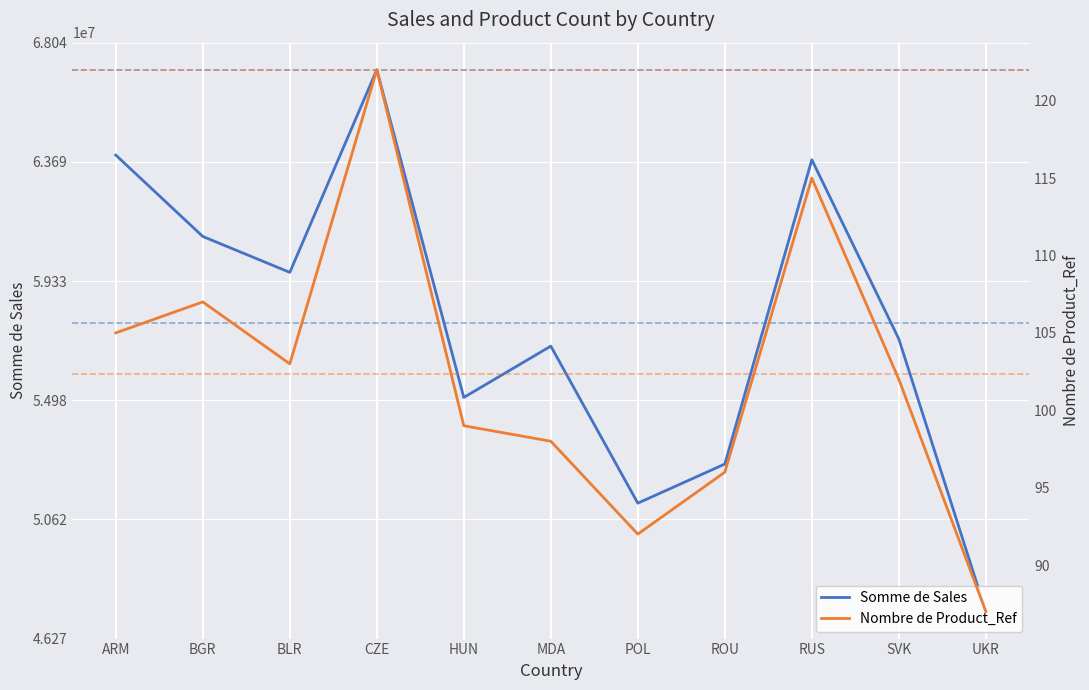

What is the sum of the Nombre de Product_Ref values at UKR and BGR?

194.0